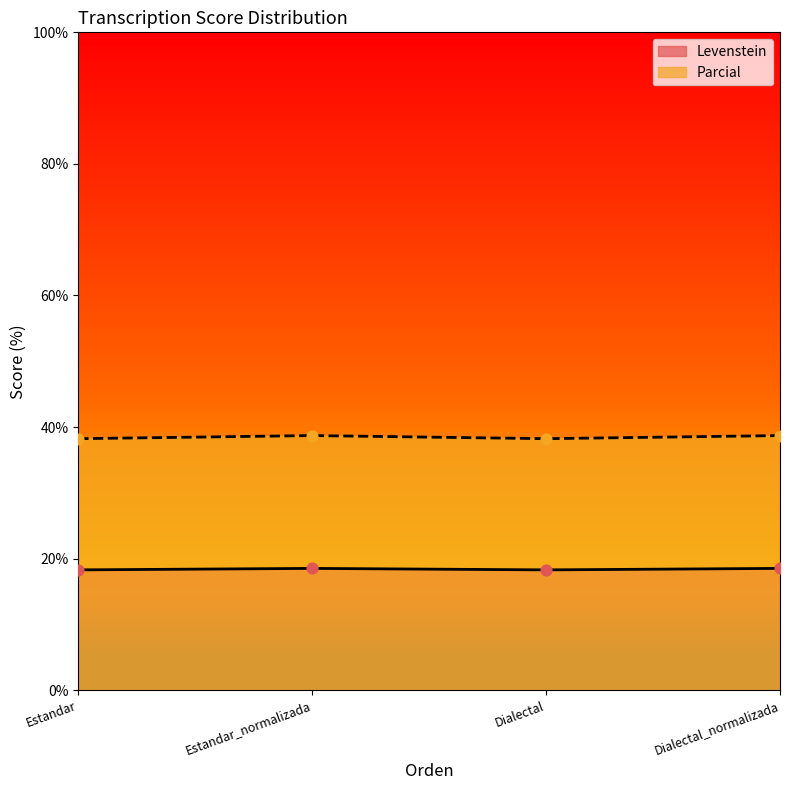

What are all the series names shown in the legend?

Levenstein, Parcial